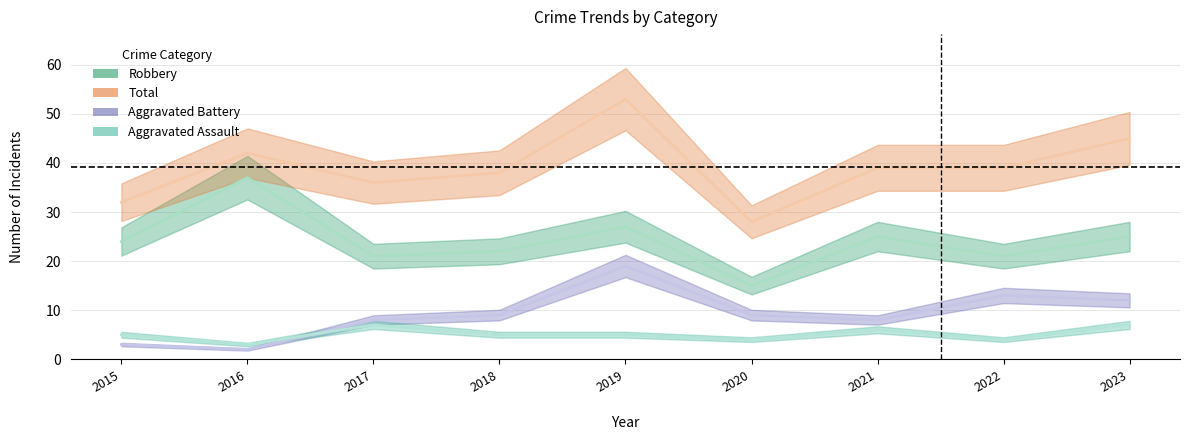

Reading right to left, list all the values displayed in this chart.

Aggravated Assault: 2023=7	2022=4	2021=6	2020=4	2019=5	2018=5	2017=7	2016=3	2015=5
Aggravated Battery: 2023=12	2022=13	2021=8	2020=9	2019=19	2018=9	2017=8	2016=2	2015=3
Robbery: 2023=25	2022=21	2021=25	2020=15	2019=27	2018=22	2017=21	2016=37	2015=24
Total: 2023=45	2022=39	2021=39	2020=28	2019=53	2018=38	2017=36	2016=42	2015=32